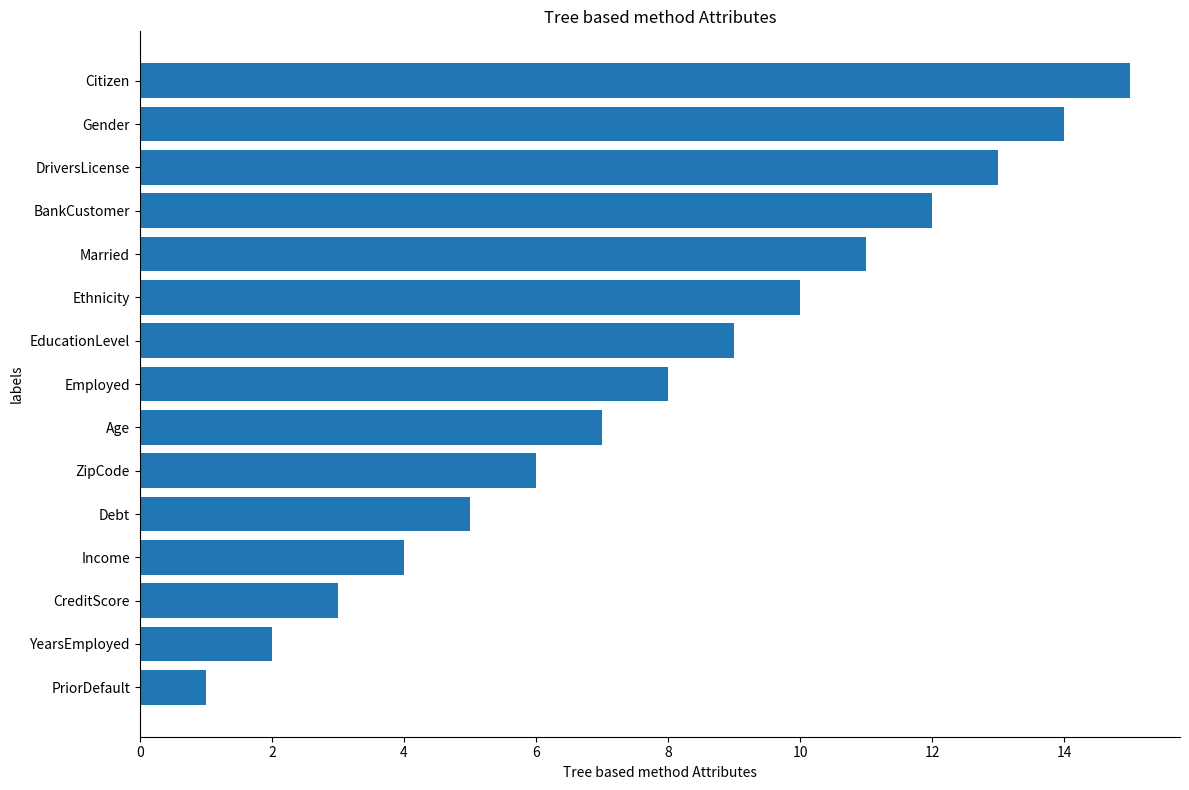

What is the difference between the maximum and minimum values?

14